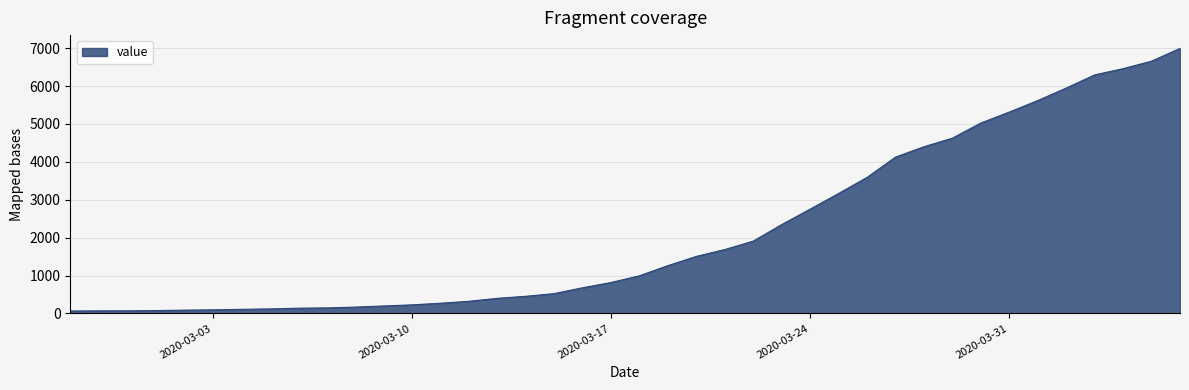

What is the difference between the maximum and minimum values?

6931